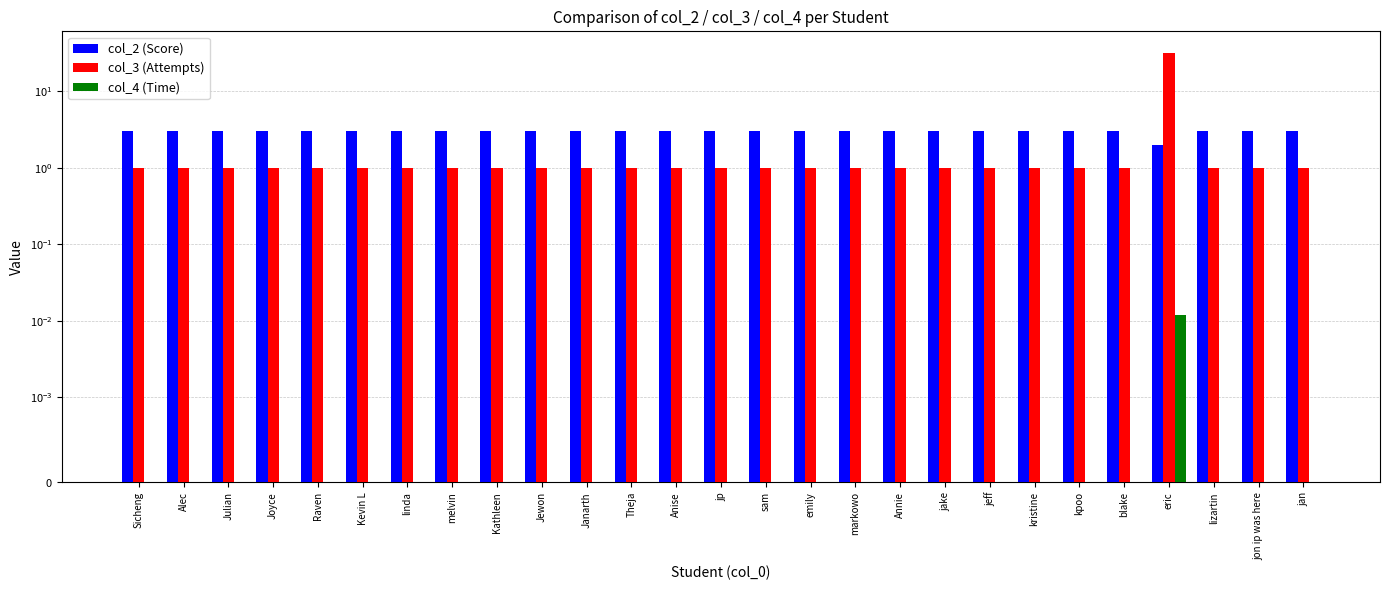

Rank the categories by col_4 (Time) value from lowest to highest.

Sicheng, Alec, Julian, Joyce, Raven, Kevin L, linda, melvin, Kathleen, Jewon, Janarth, Theja, Anise, jp, sam, emily, markowo, Annie, jake, jeff, kristine, kpoo, blake, lizartin, jon ip was here, jan, eric